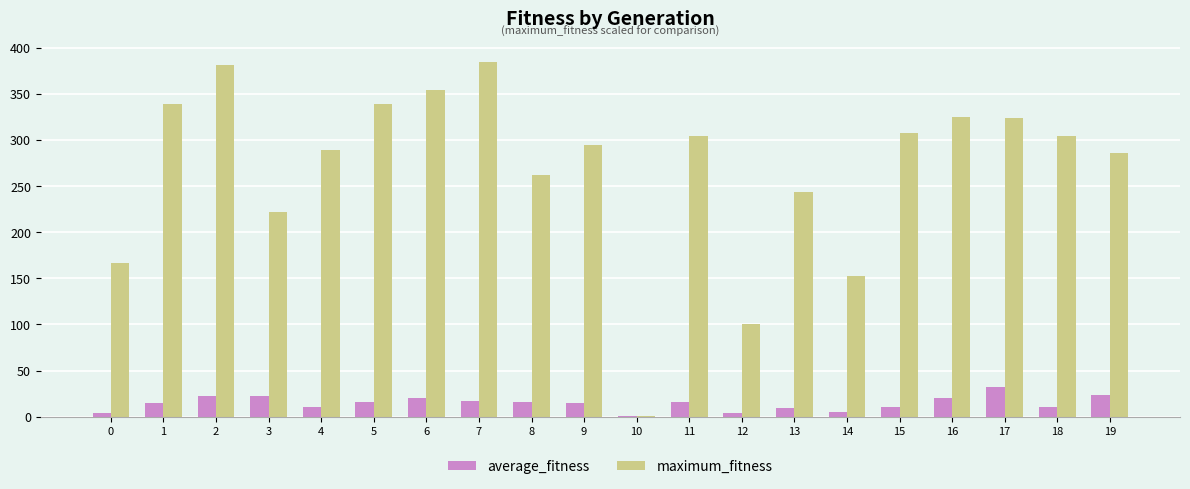

Which series changed the most between 2 and 13?

maximum_fitness